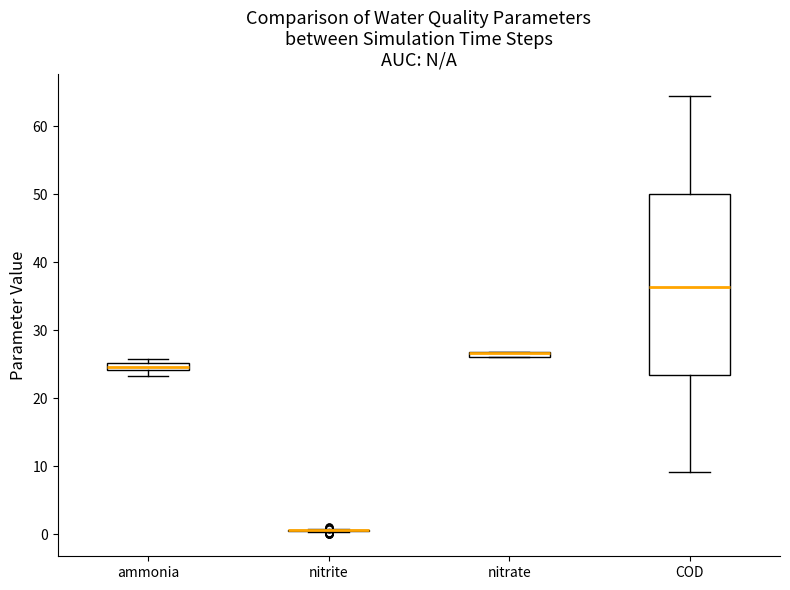

Where is the lower edge of the box for ammonia on the y-axis? The values are not printed on the chart, so give them approximately, as read against the axis.

24